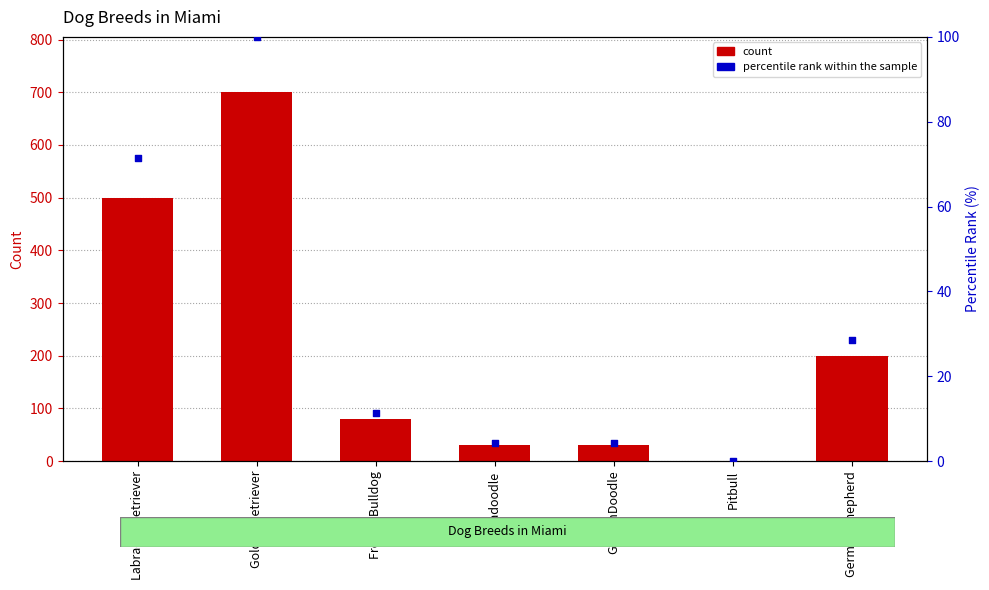

What is the total value across all series at GoldenDoodle?

34.3